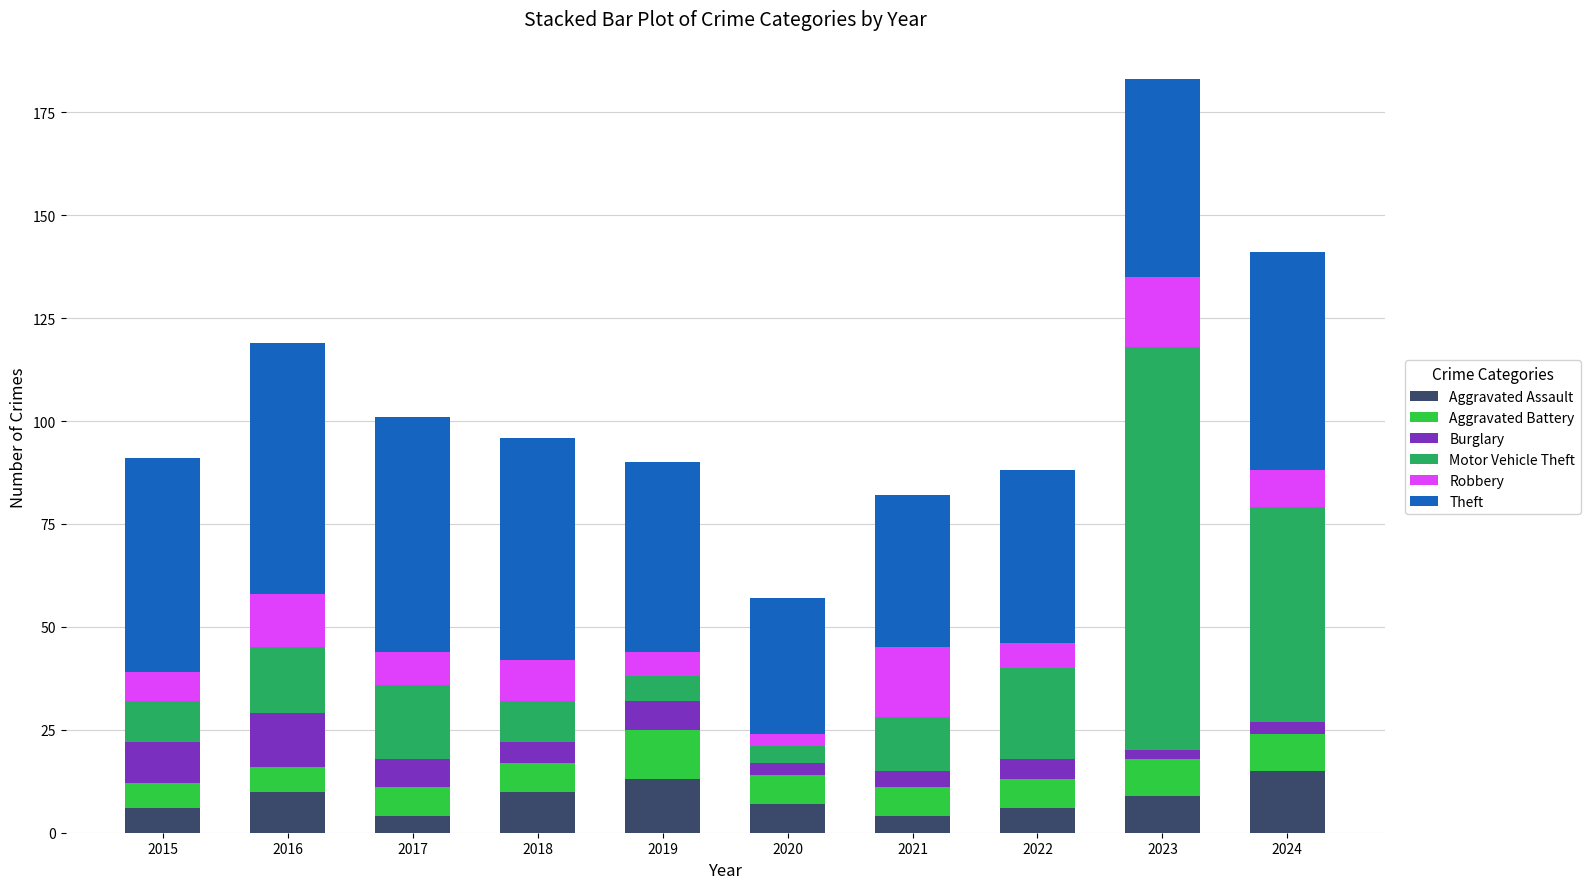

At which category is the sum across all series the highest?

2023